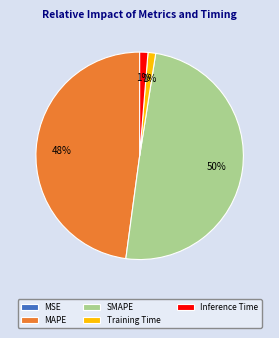

What percentage is the Inference Time slice, to the nearest percent?

1%